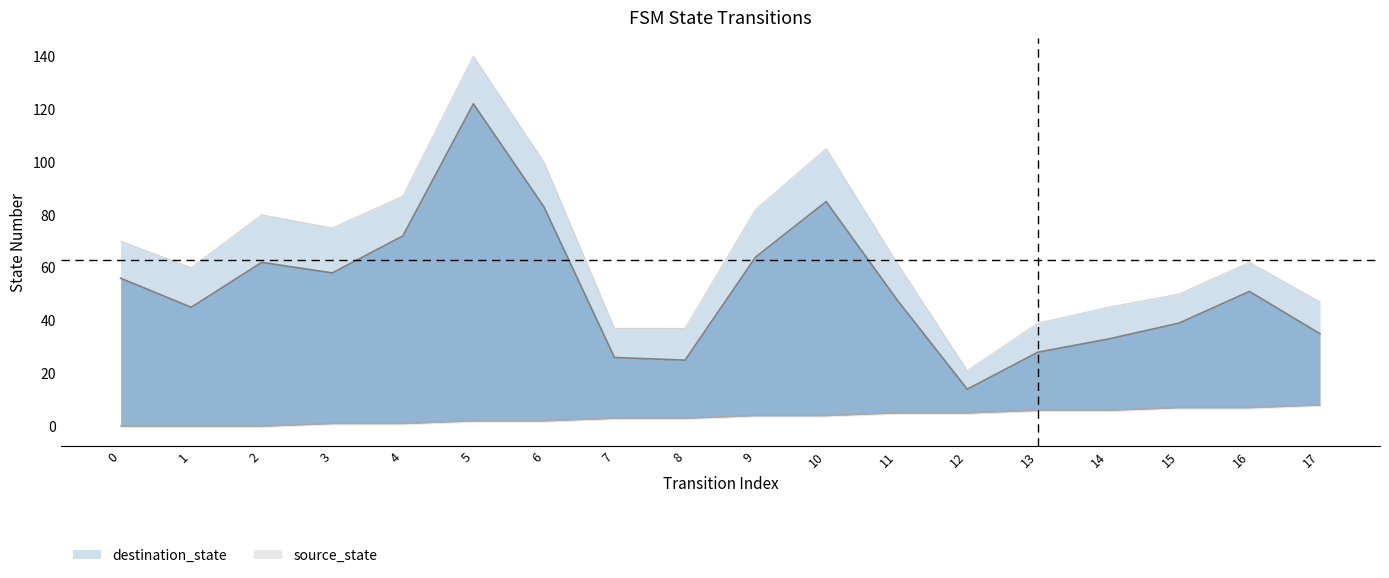

What is the value of the source_state_upper point at the 16th from the left?

7